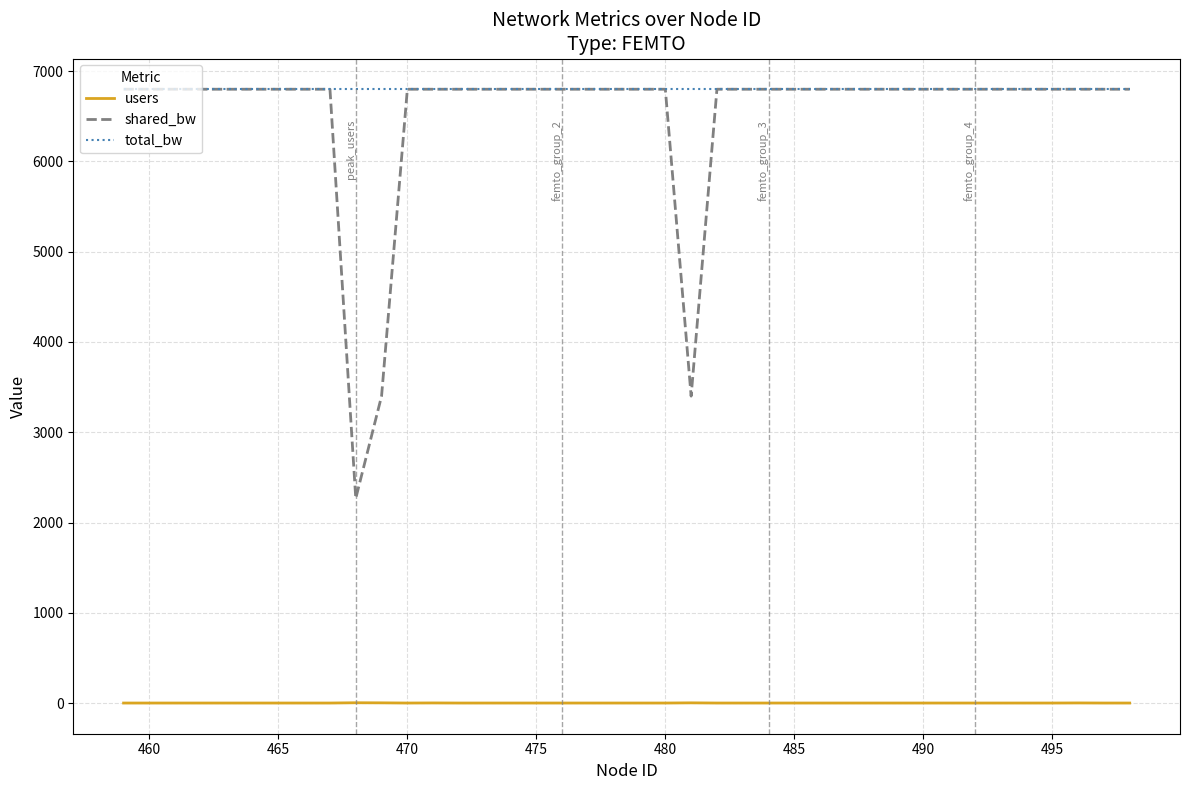

Which series has the widest spread of values?

shared_bw